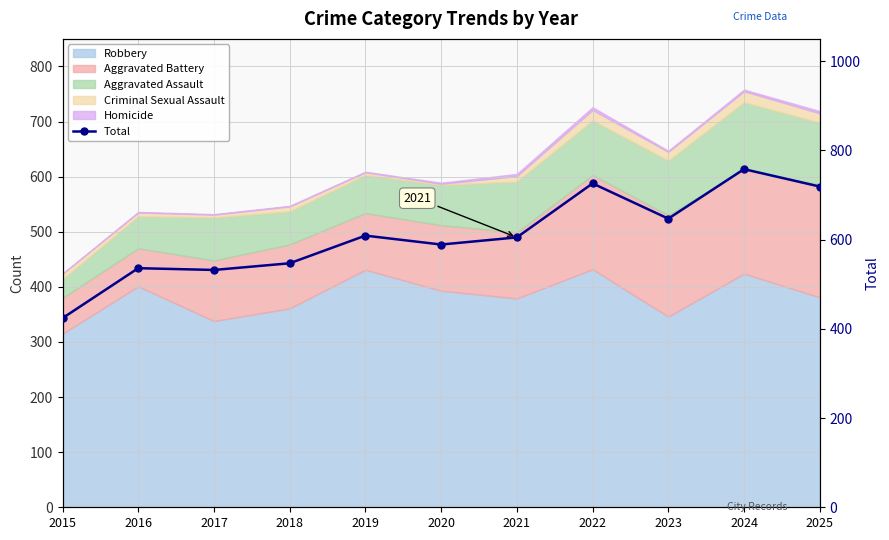

At which category does the chart reach its peak across all series?

2024